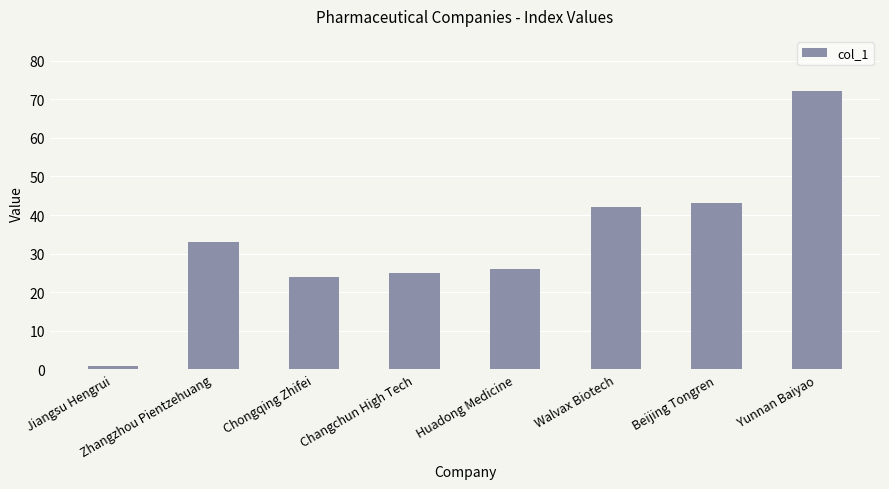

Reading left to right, list all the values displayed in this chart.

1	33	24	25	26	42	43	72